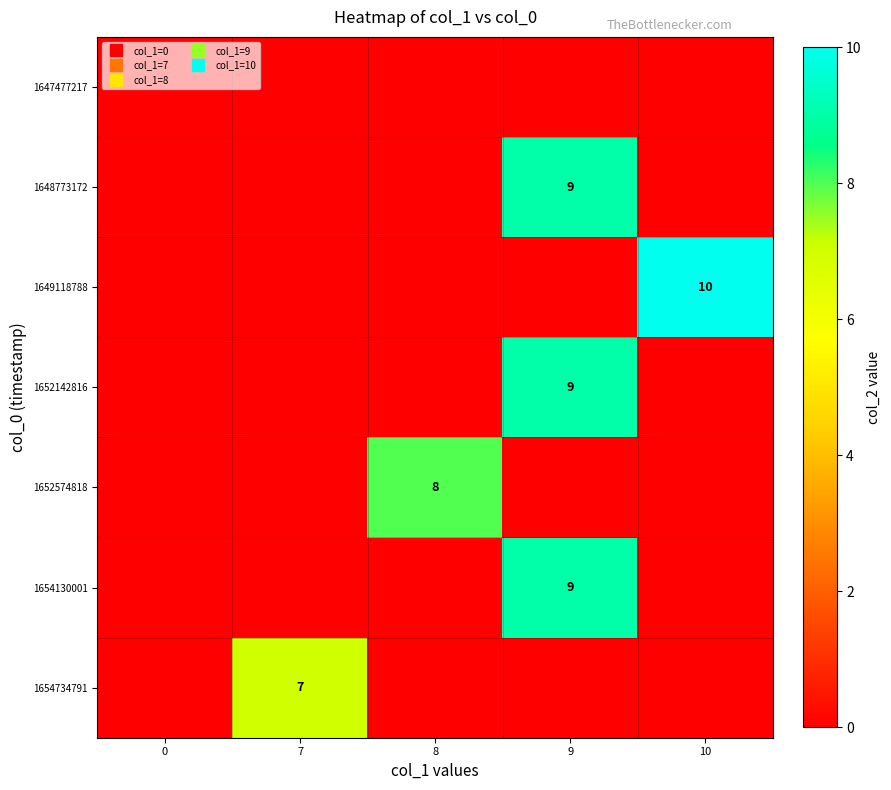

Rank the categories by 1654130001 value from highest to lowest.

9, 0, 7, 8, 10